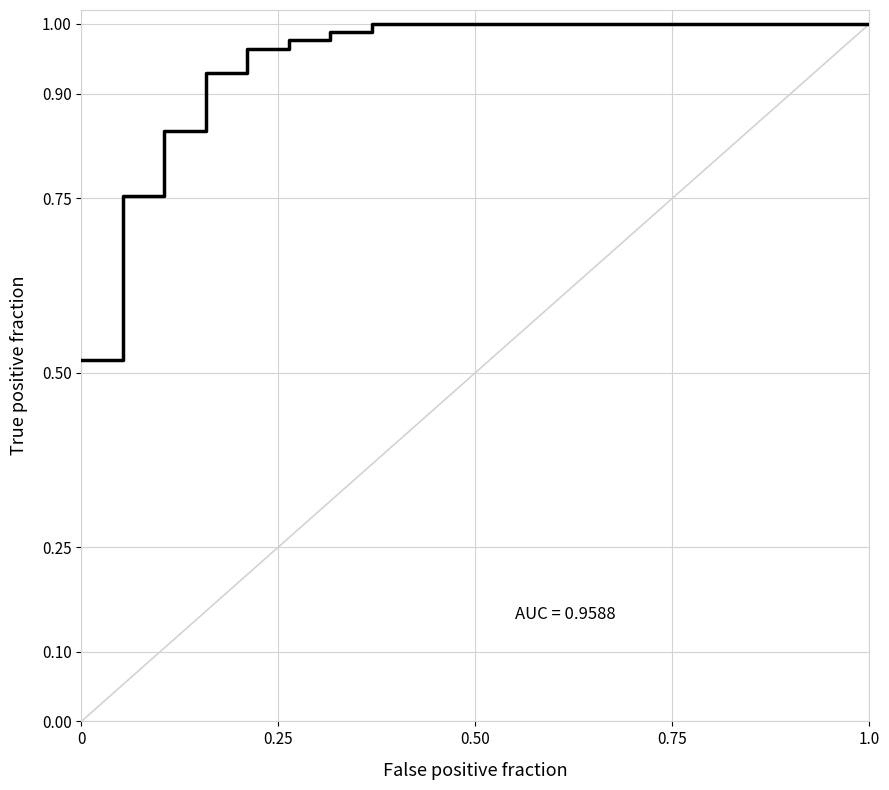

Count the number of data series in this chart.

1